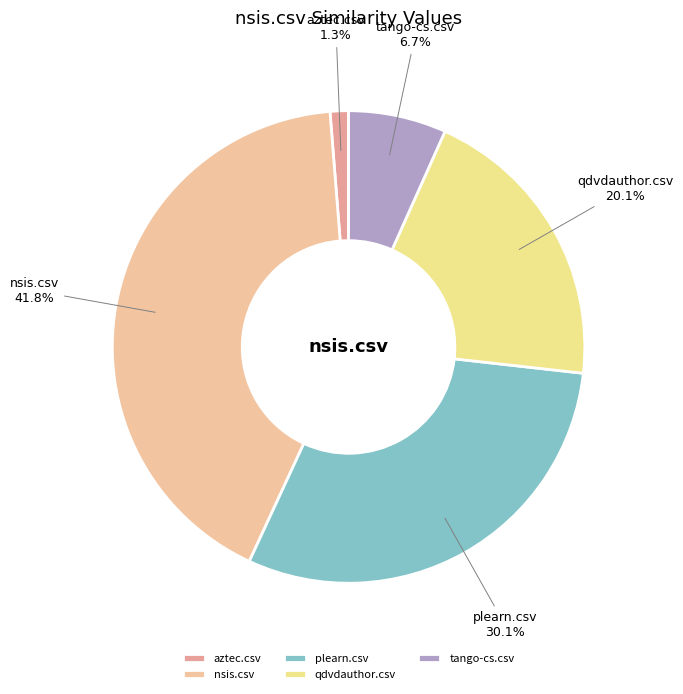

Is the sum of plearn.csv and aztec.csv greater than half?

No